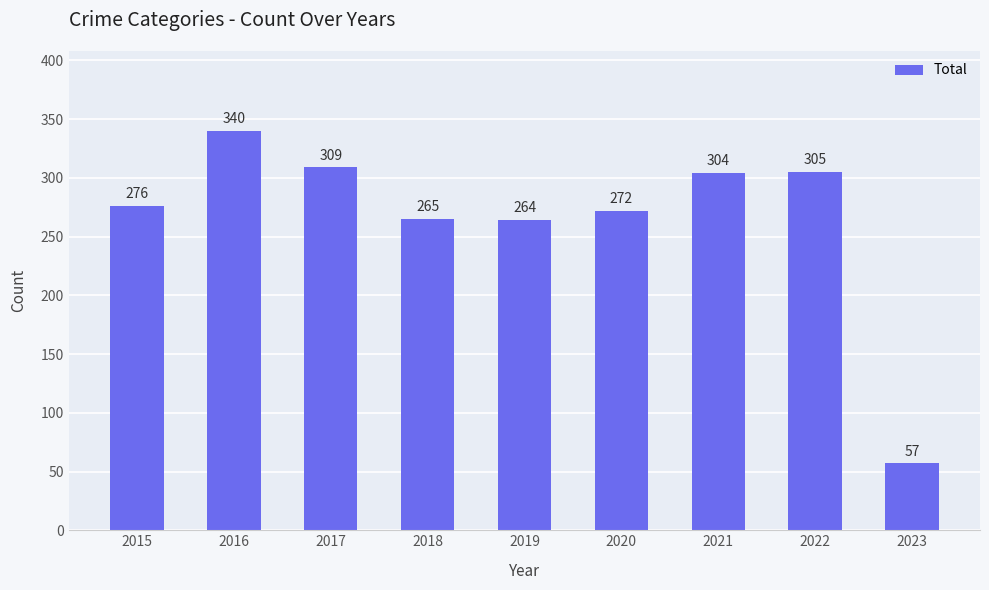

How many series are shown in this chart?

1